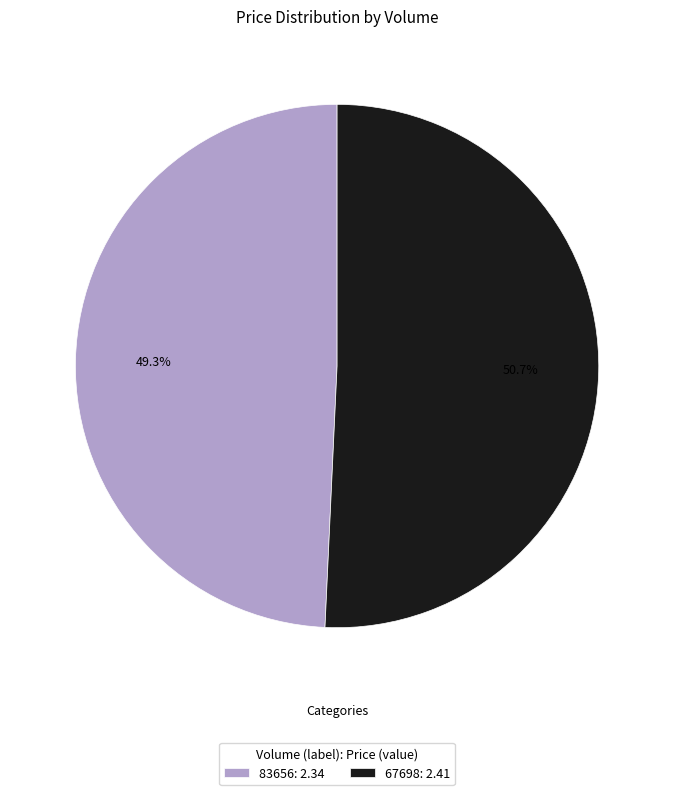

To the nearest percent, what is the difference between the largest and smallest slice percentages?

1%